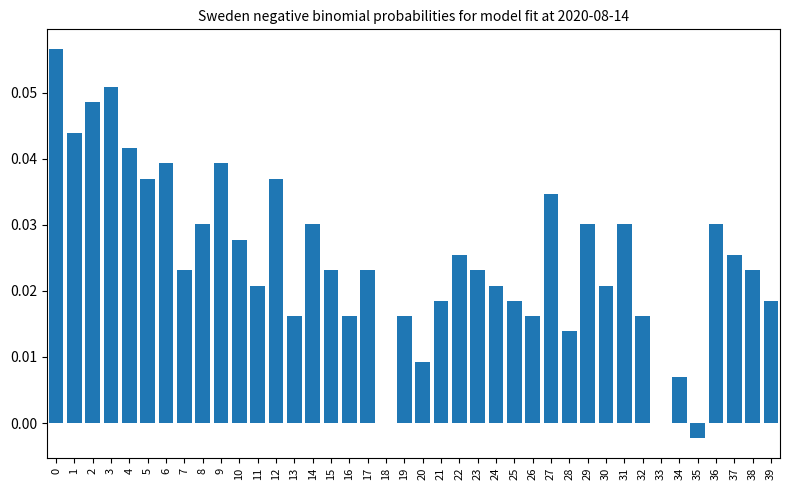

Between 11 and 39, which is larger?

11